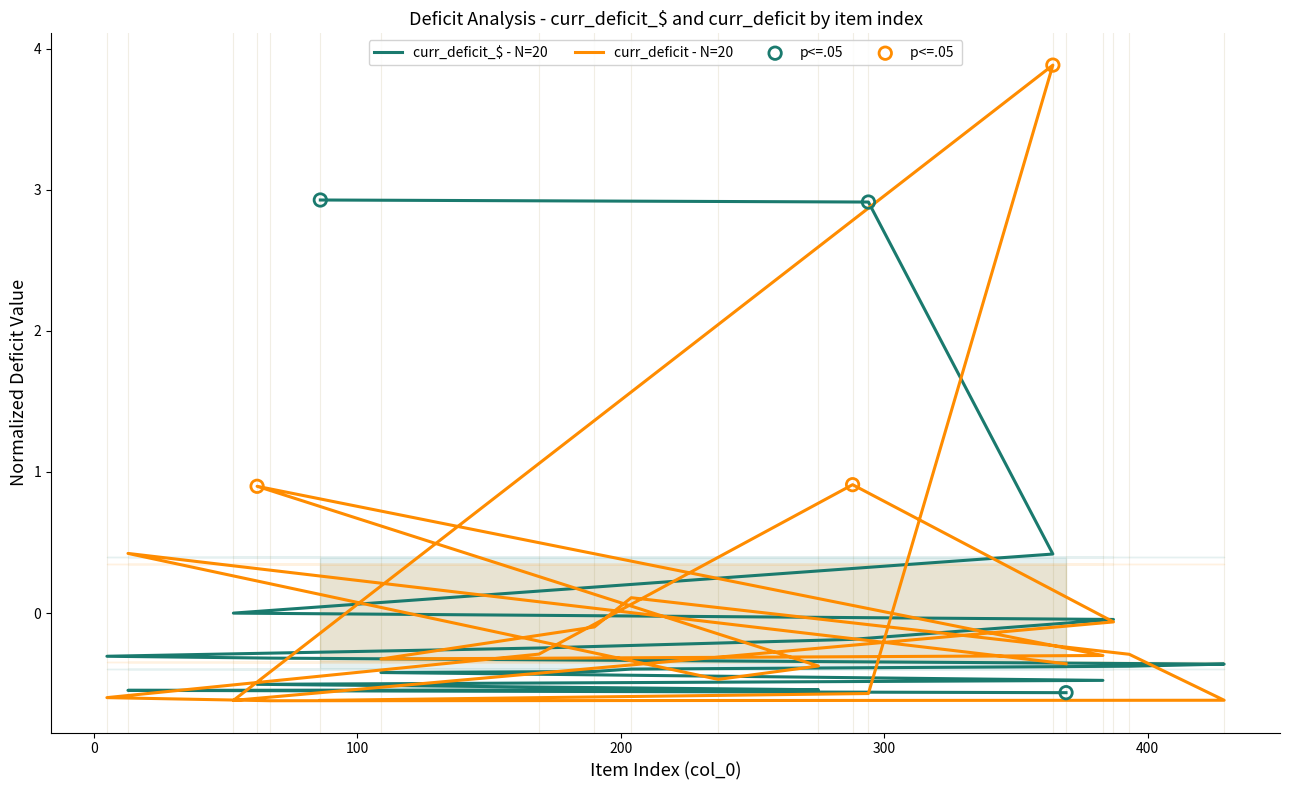

What are all the series names shown in the legend?

curr_deficit_$ (normalized), curr_deficit